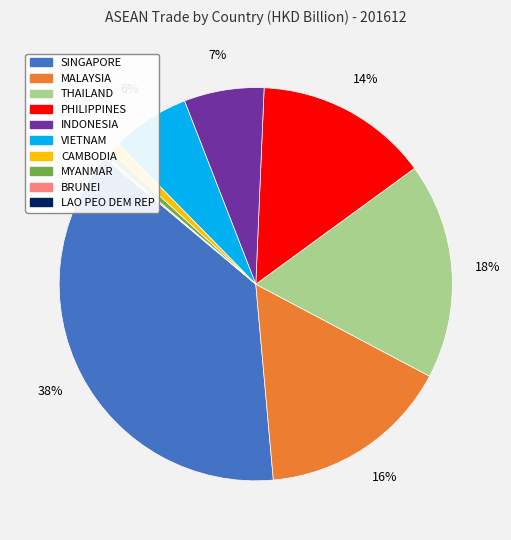

To the nearest percent, what is the difference between the largest and smallest slice percentages?

38%